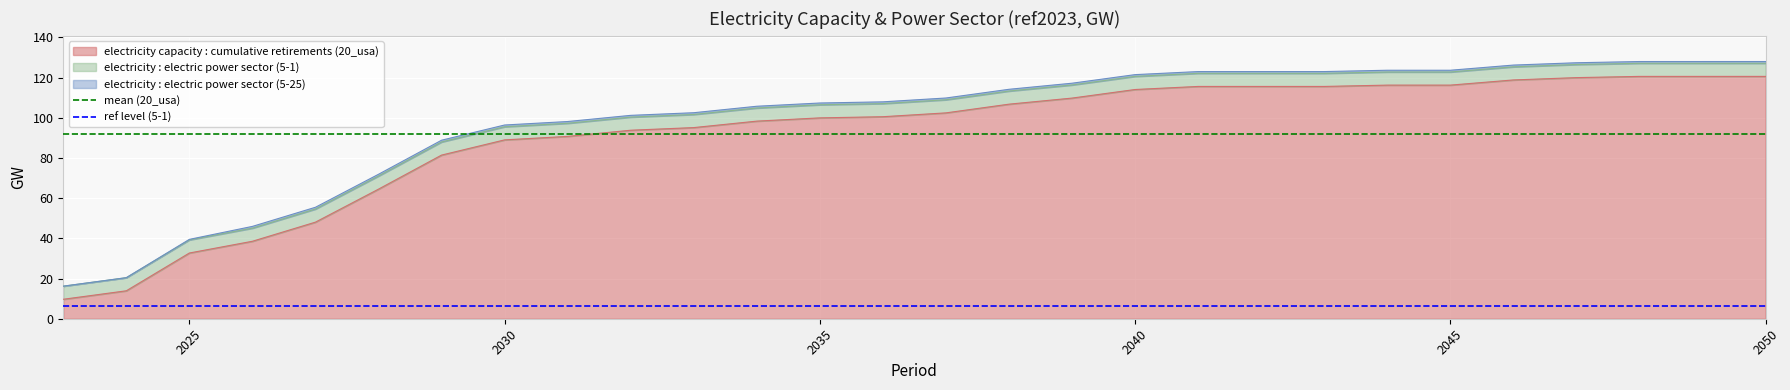

What is the maximum value for ref level (5-1)?

6.5